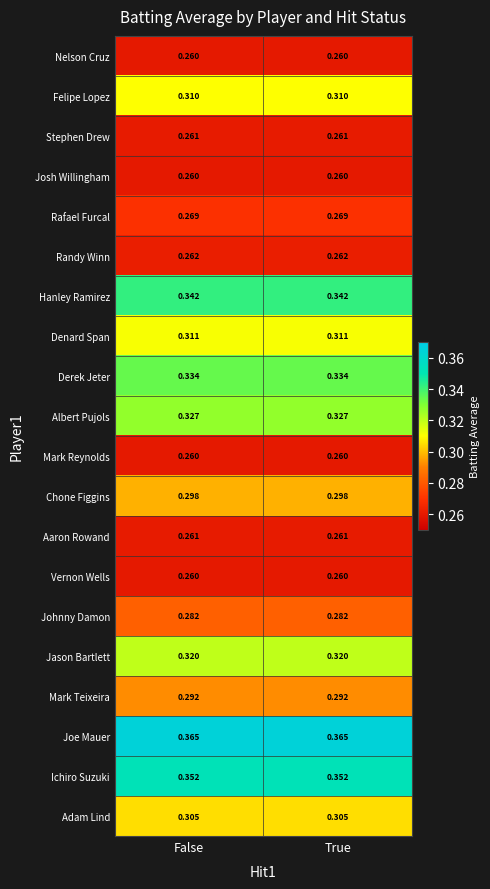

Which series has the largest total across all categories?

Joe Mauer